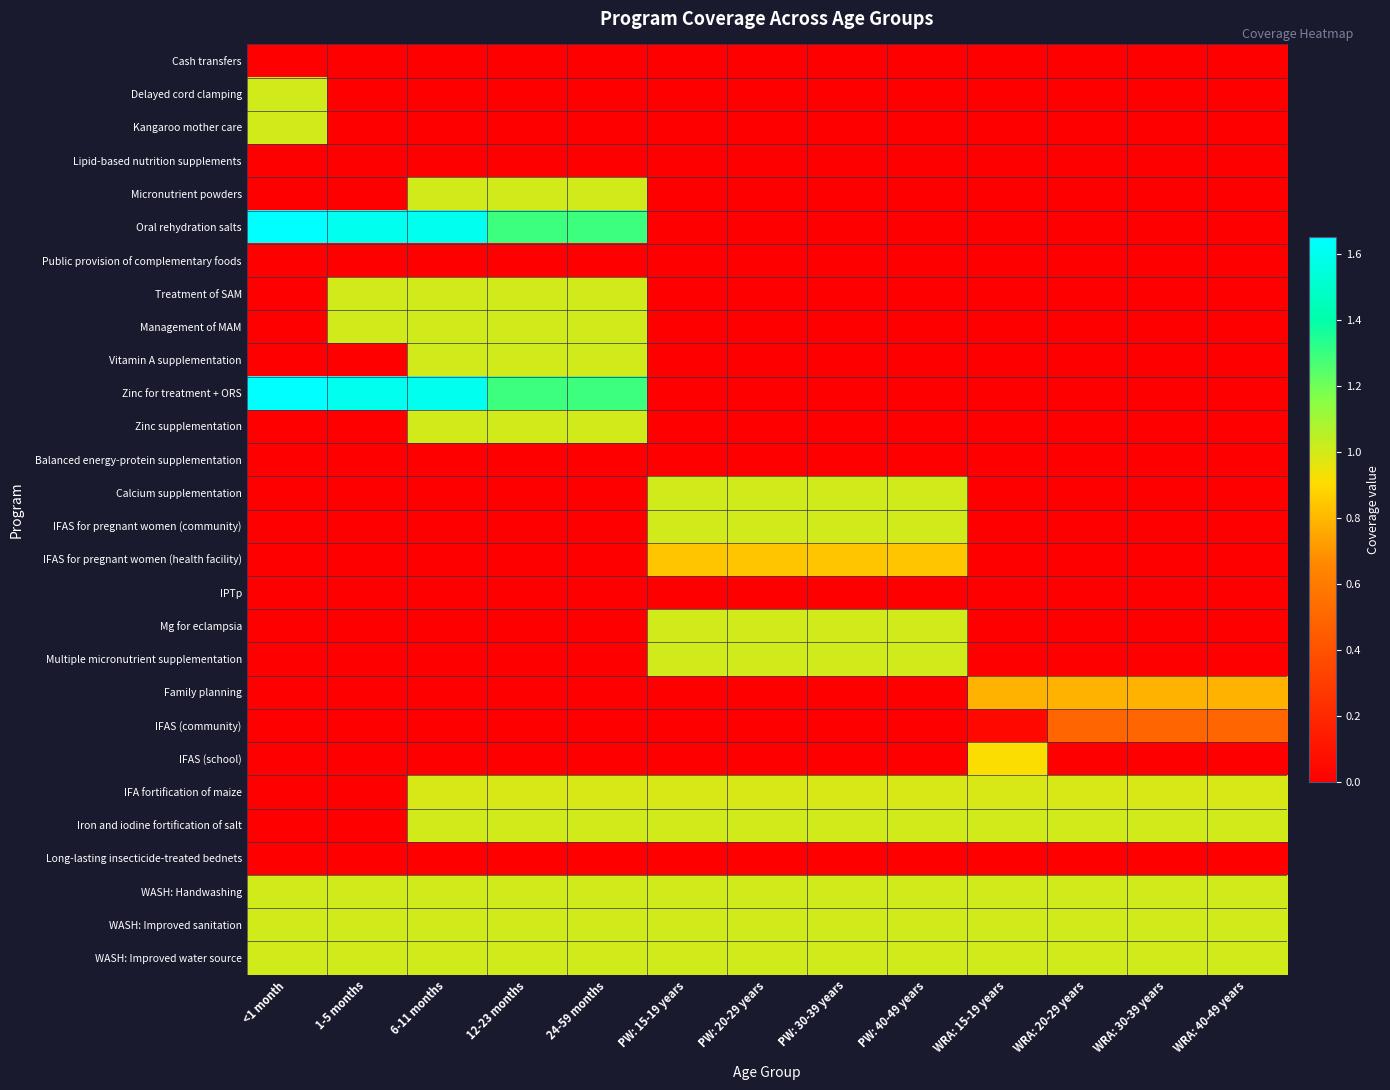

Which has a higher value, 12-23 months or PW: 30-39 years?

12-23 months